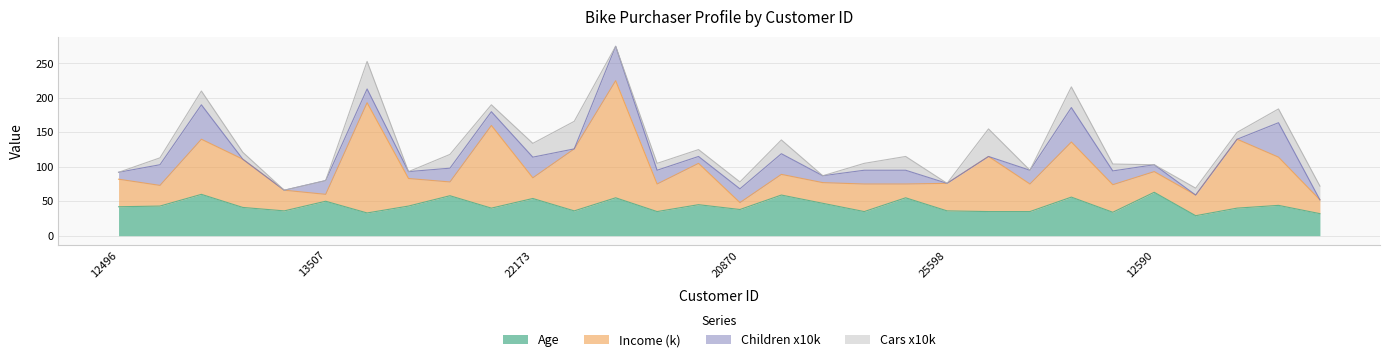

The Cars x10k series shows 17 at 20870. True or false?

False